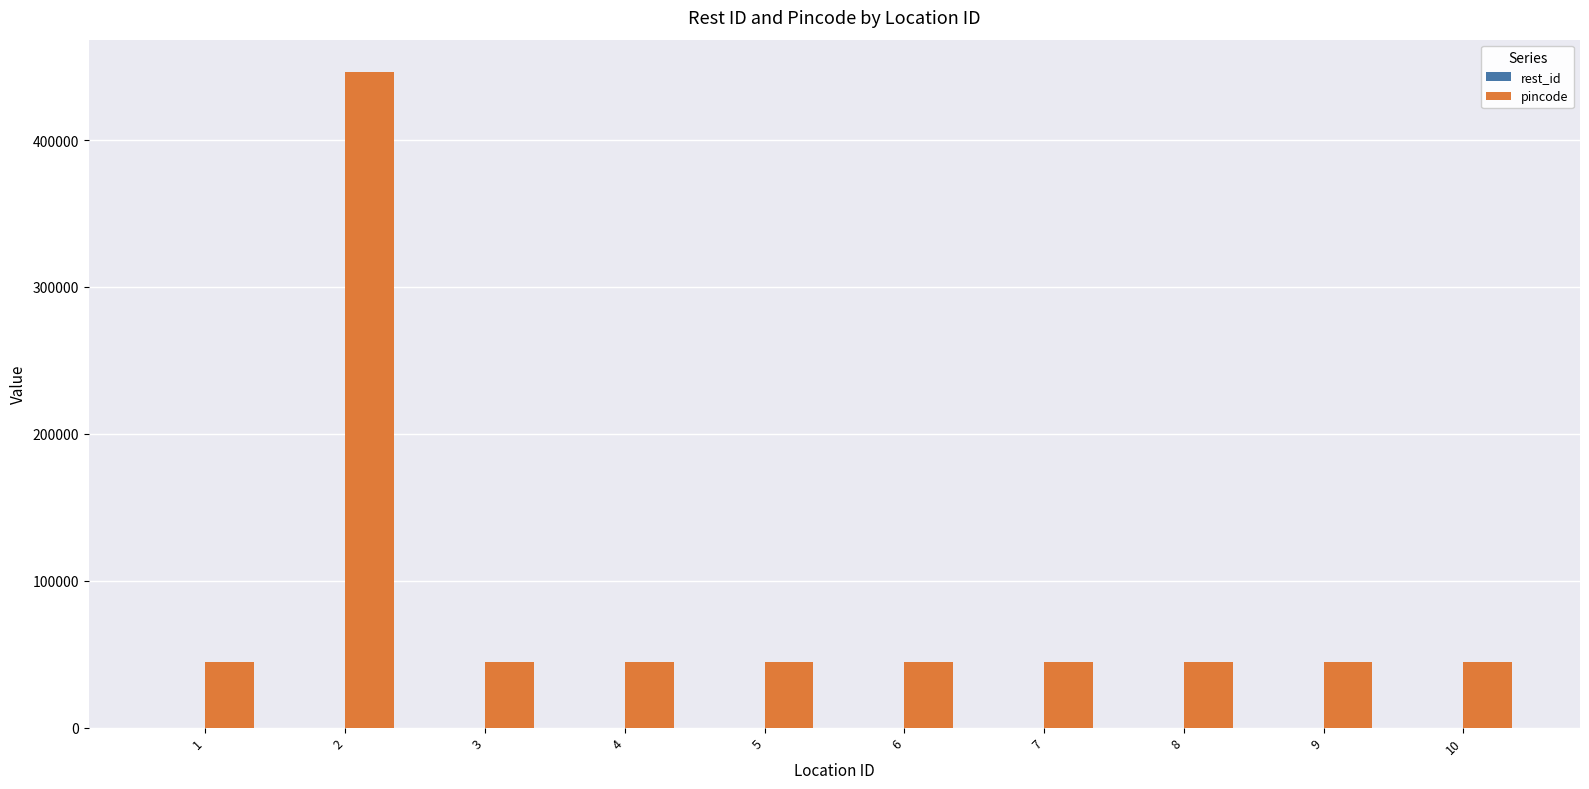

Which series changed the most between 2 and 6?

pincode